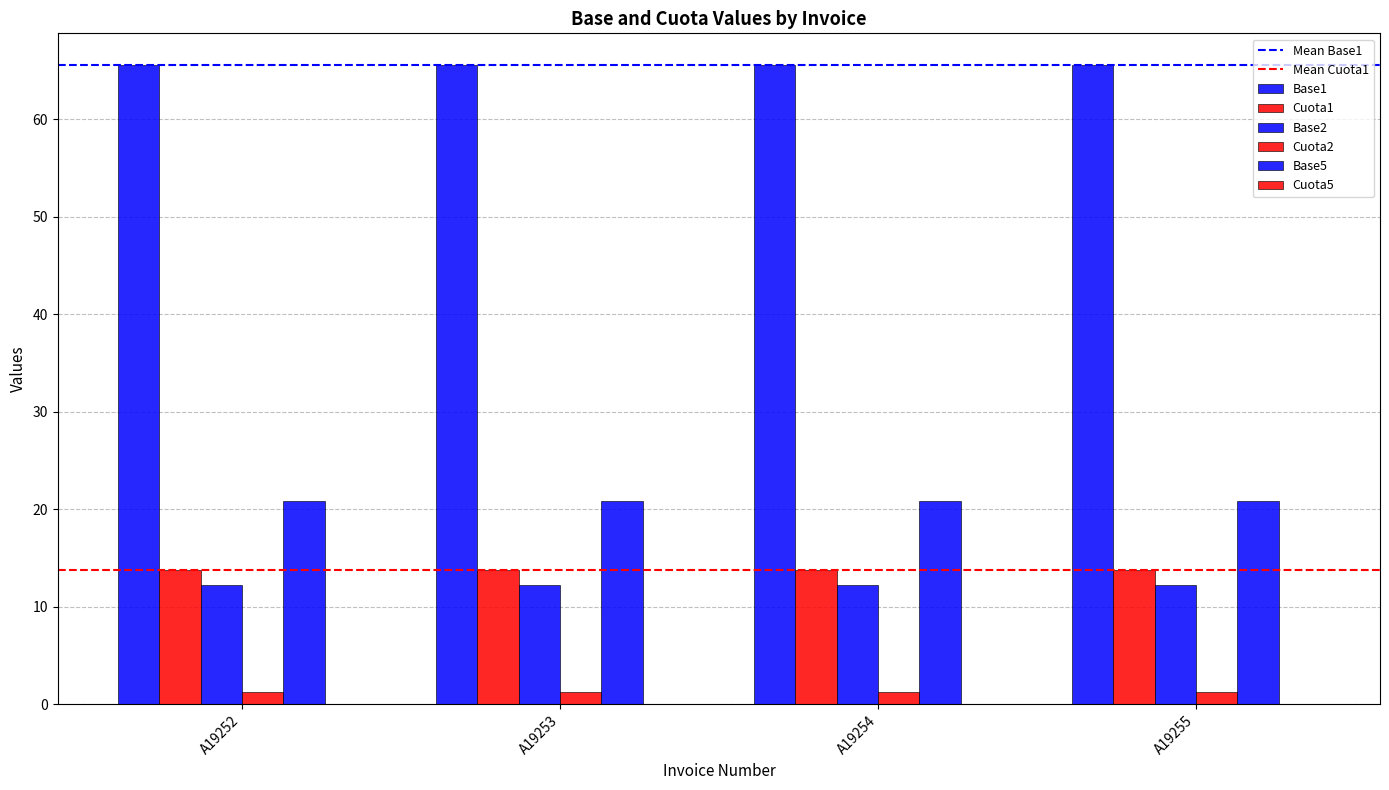

The Cuota1 series shows 20.5 at A19254. True or false?

False